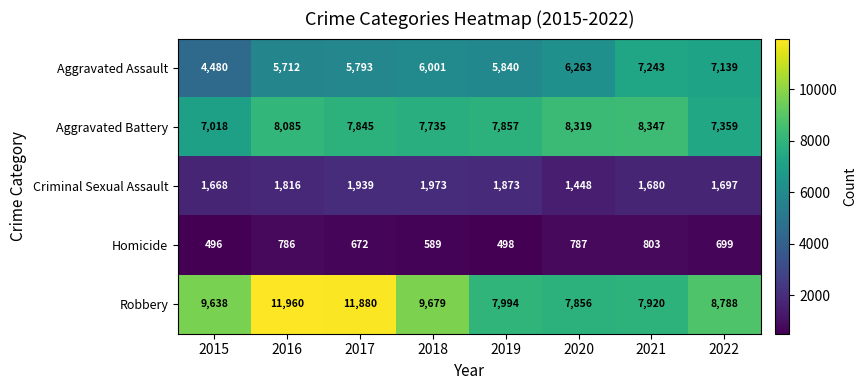

What is the difference between the second highest and second lowest values in the Aggravated Battery series?

960